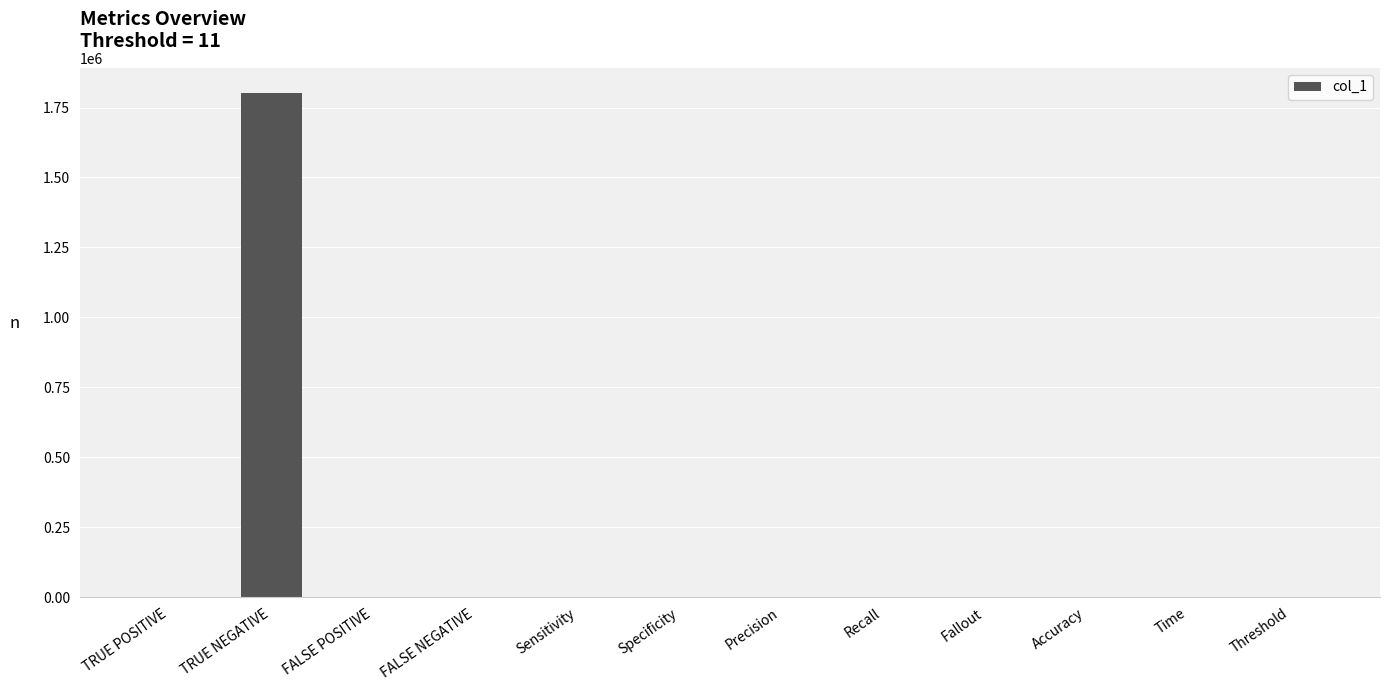

Are the bars horizontal?

No